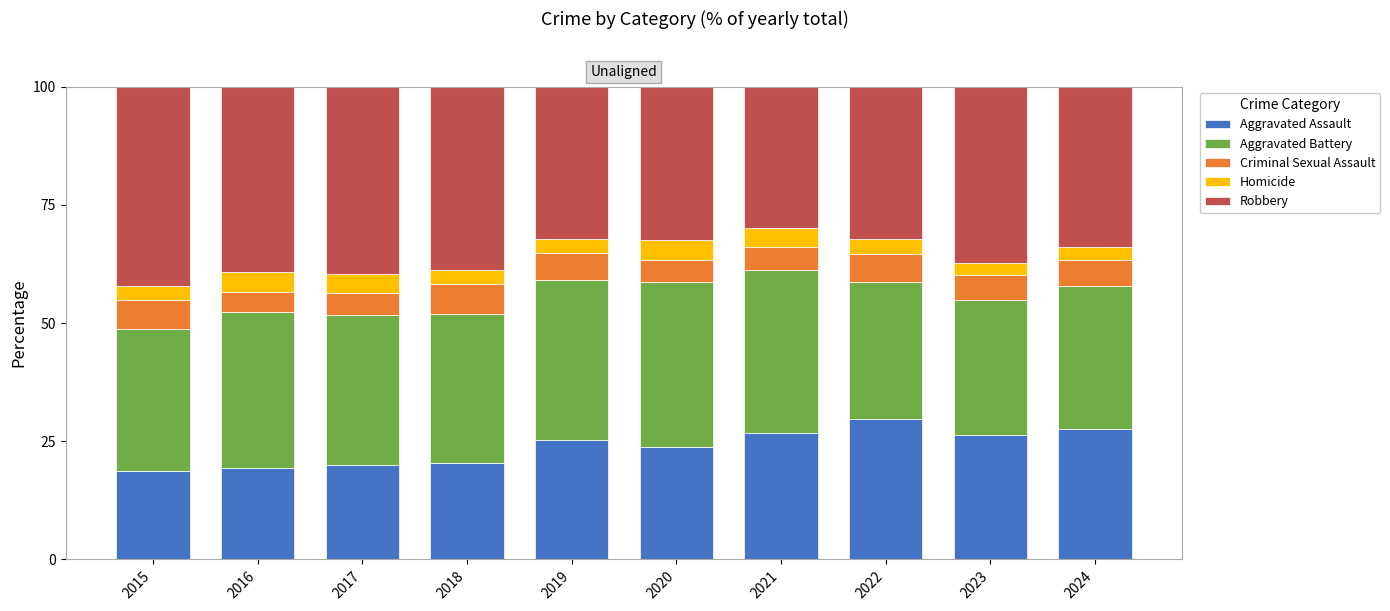

The value of Aggravated Assault at 2020 is 23.8. True or false?

True